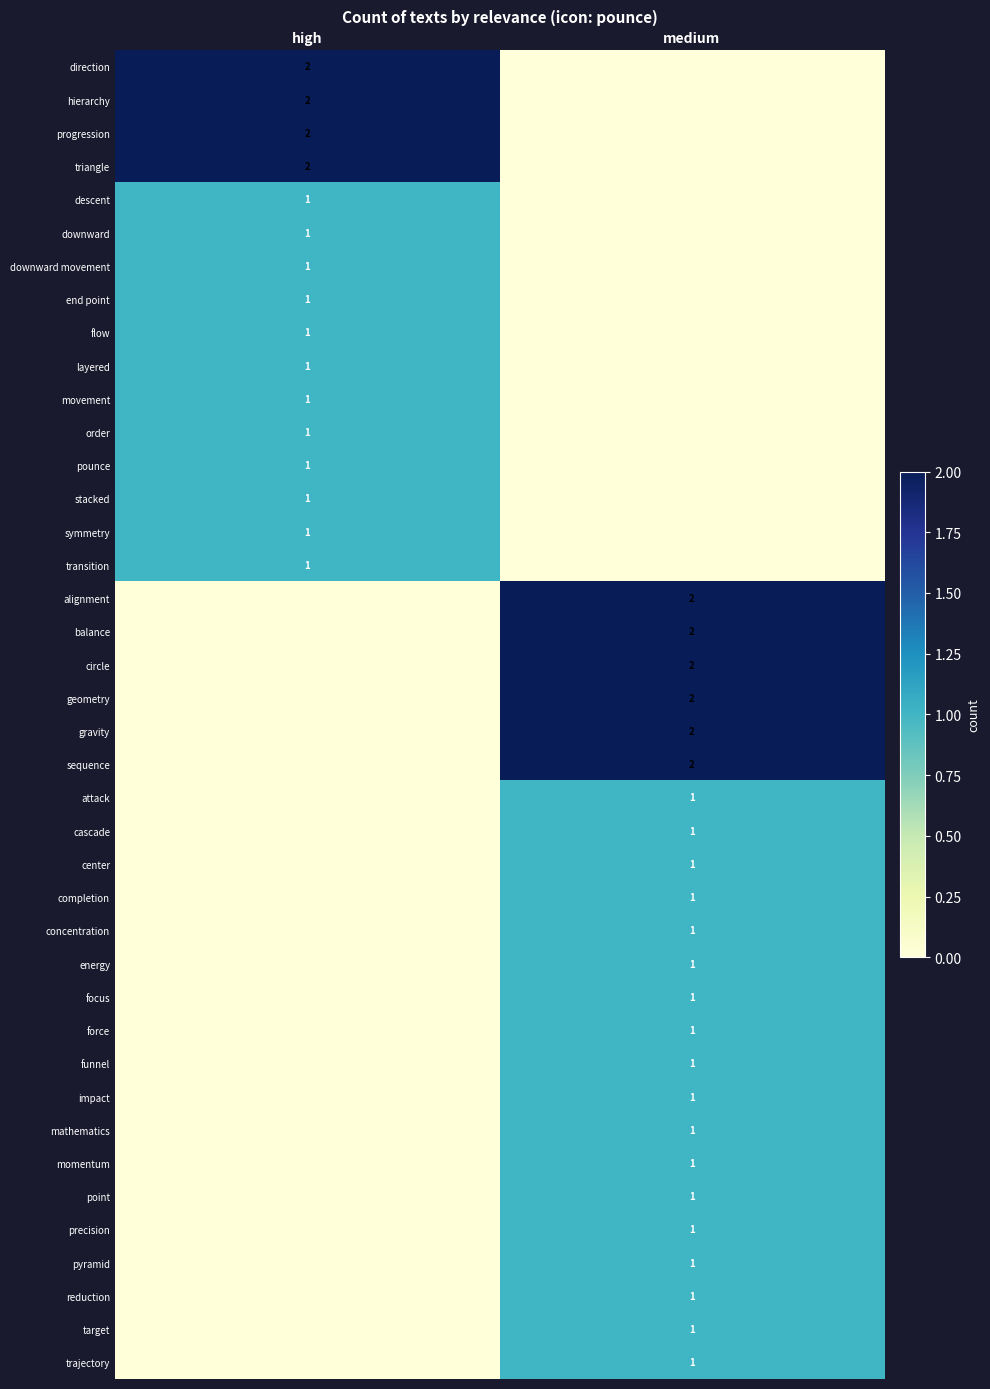

True or false: cascade has a value of 1 at medium.

True